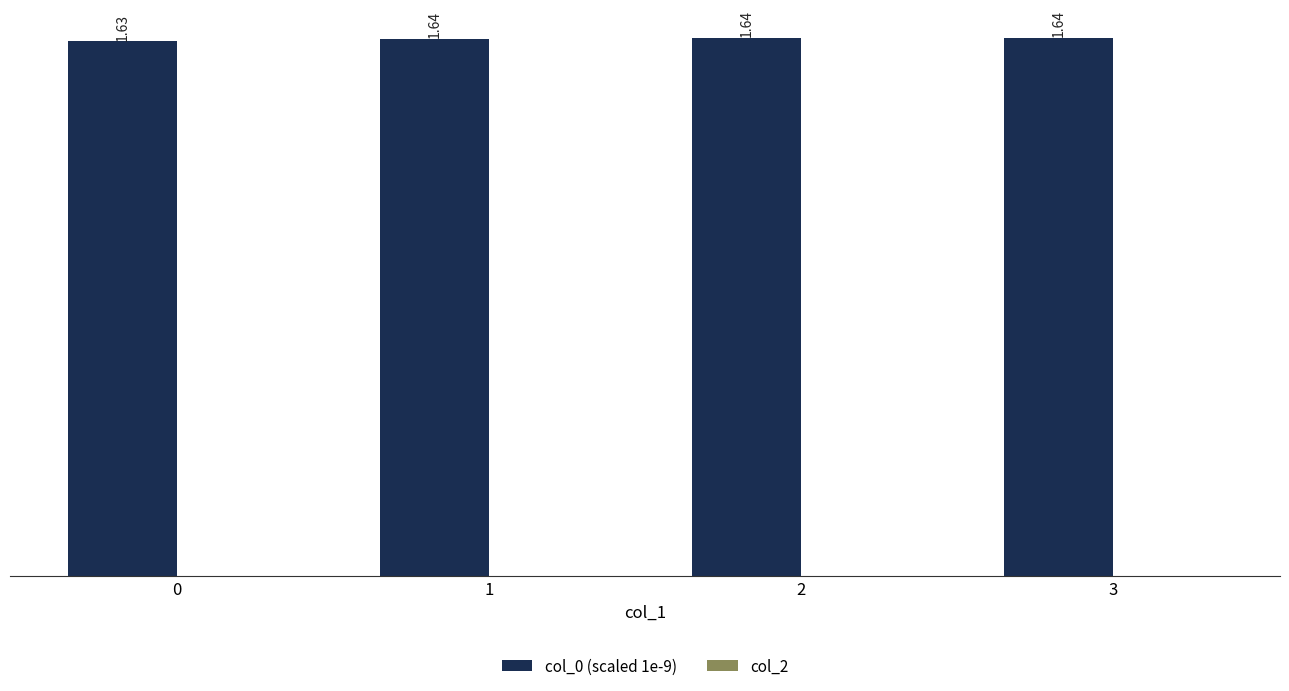

What is the sum of the values at 0 and 2?

3.3